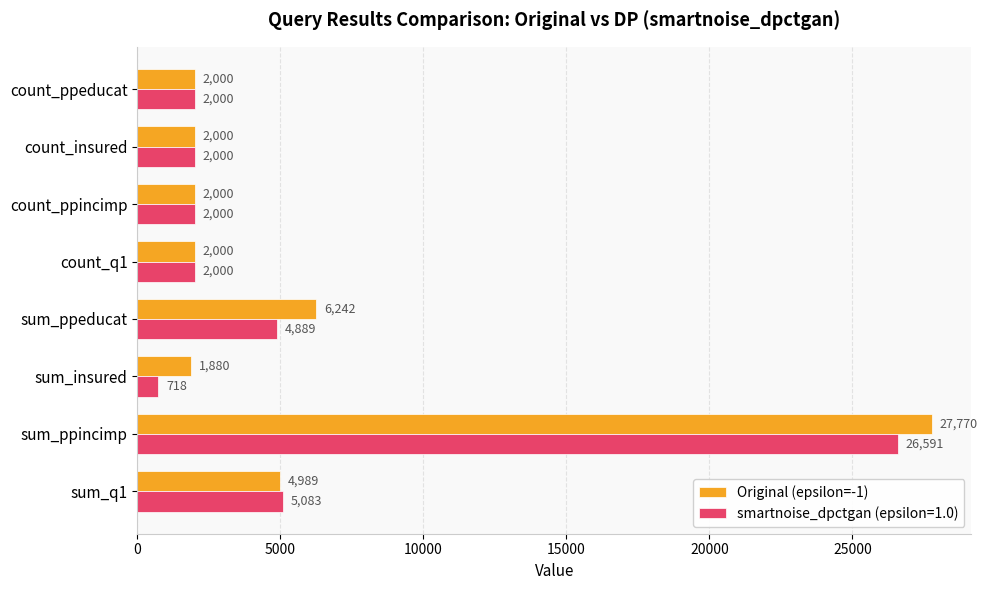

Is it true that Original (epsilon=-1) equals 27770 at sum_ppincimp?

True